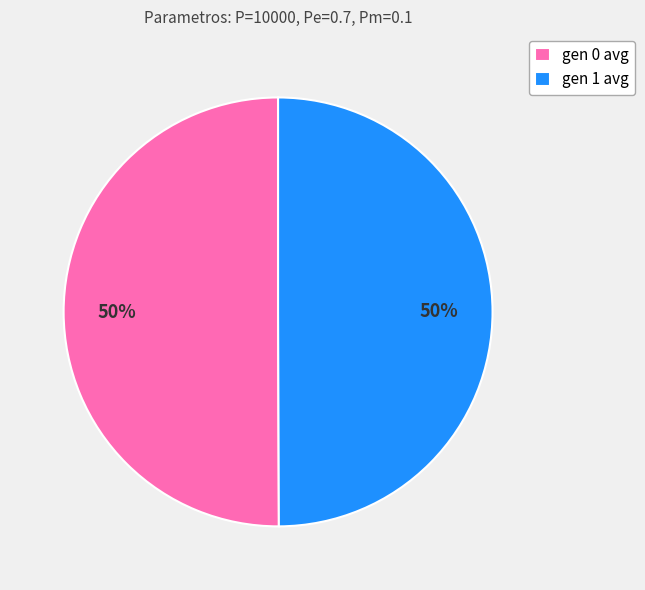

To the nearest percent, what is the combined percentage of gen 0 avg and gen 1 avg?

100%